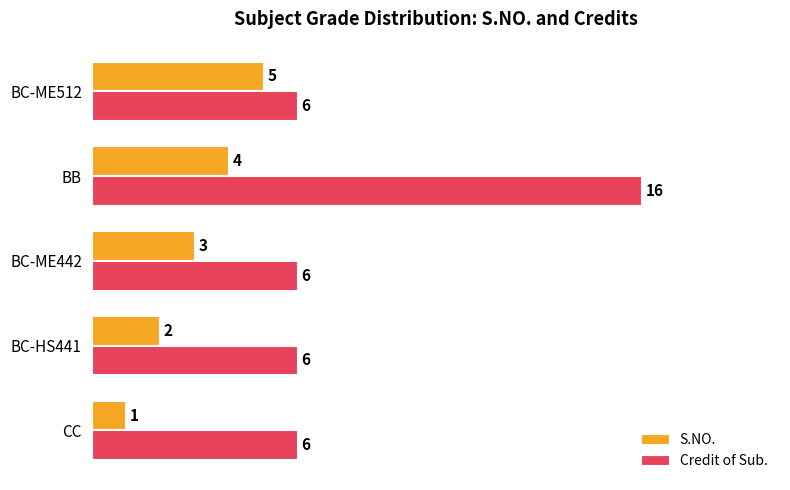

Rank the series by their maximum value, from highest to lowest.

Credit of Sub., S.NO.